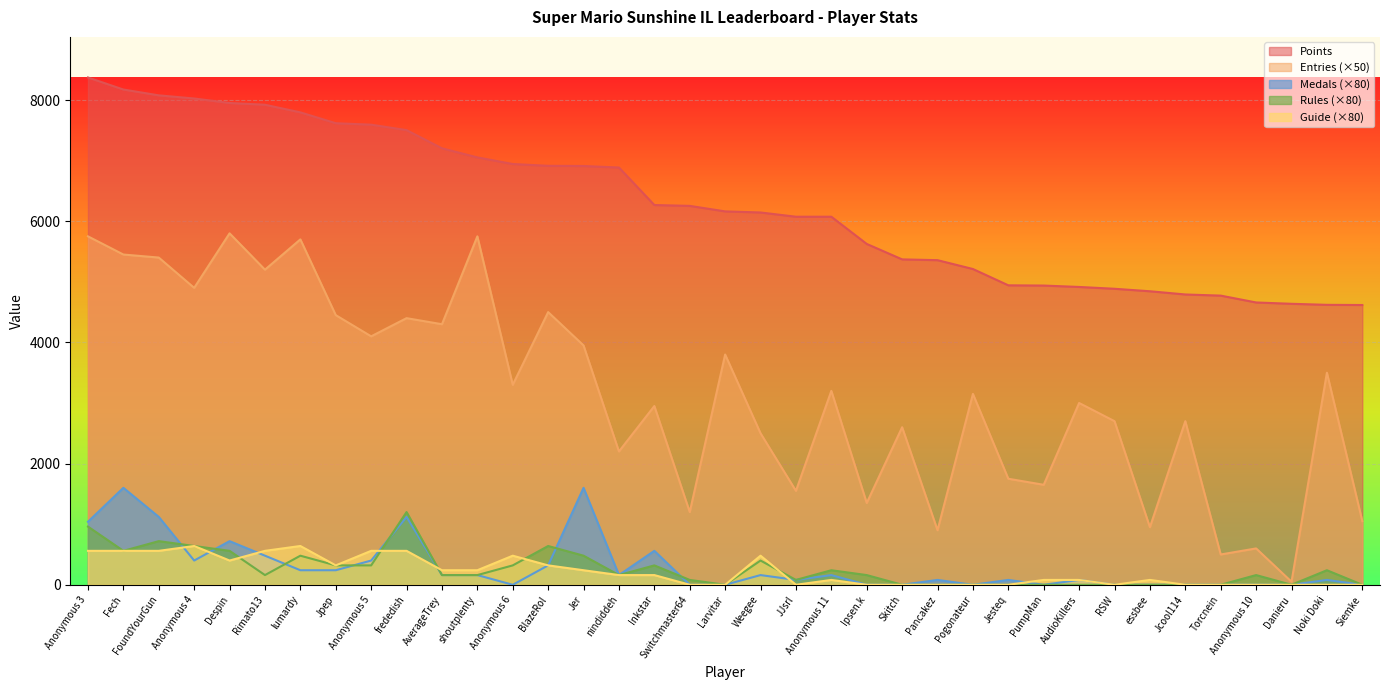

True or false: Guide has a value of 160 at Inkstar.

True